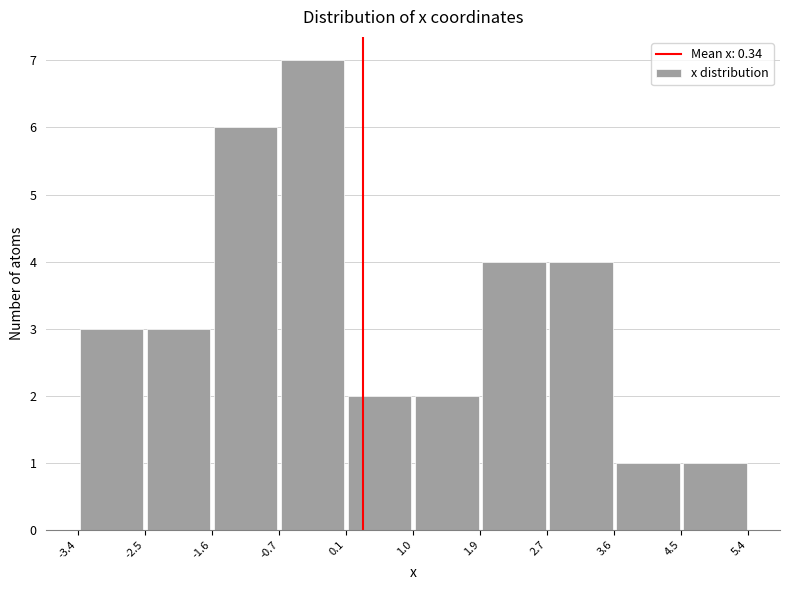

What is the height of the bar covering -0.7 to 0.1 on the x-axis? The values are not printed on the chart, so give them approximately, as read against the axis.

7